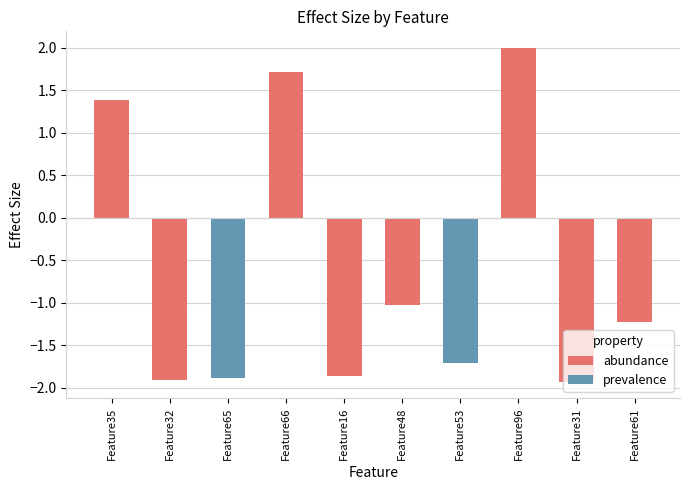

Rank the categories by value from highest to lowest.

Feature96, Feature66, Feature35, Feature48, Feature61, Feature53, Feature16, Feature65, Feature32, Feature31